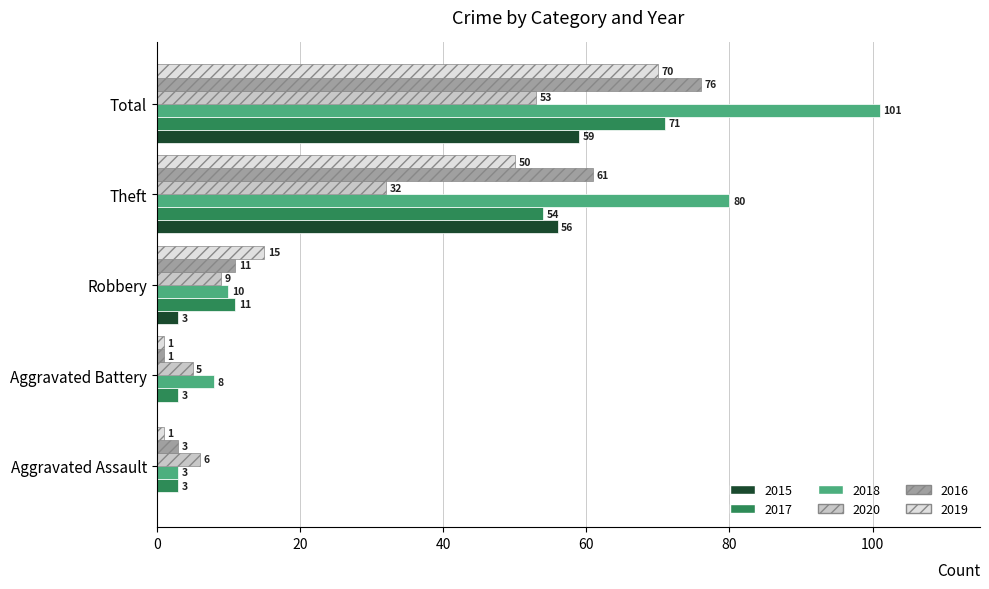

Which series changed the most between Robbery and Theft?

2018